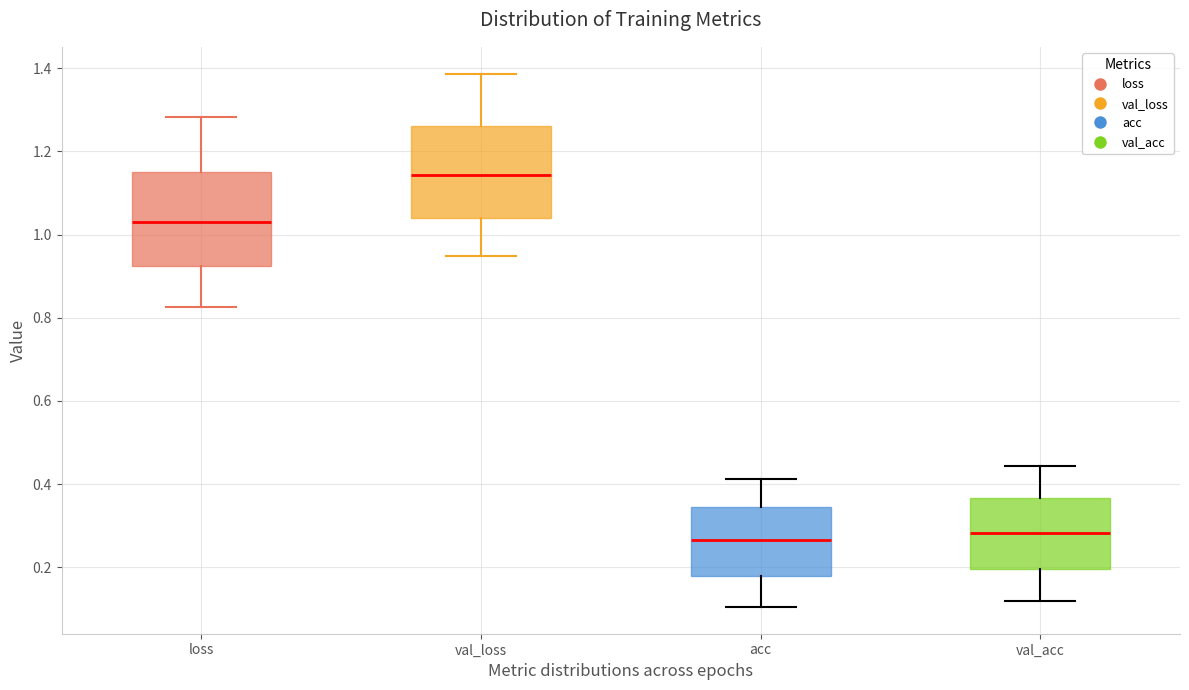

Reading left to right, read every box against the y-axis: the position of its median line, the range the box covers, and the ends of its whiskers. The values are not printed on the chart, so give them approximately, as read against the axis.

loss: median 1.04, box 0.92 to 1.16, whiskers 0.82 to 1.28
val_loss: median 1.14, box 1.04 to 1.26, whiskers 0.94 to 1.38
acc: median 0.26, box 0.18 to 0.34, whiskers 0.10 to 0.42
val_acc: median 0.28, box 0.20 to 0.36, whiskers 0.12 to 0.44